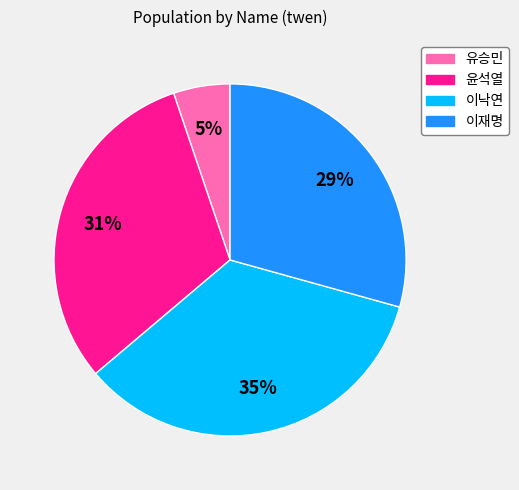

Which has a higher value, 윤석열 or 이낙연?

이낙연